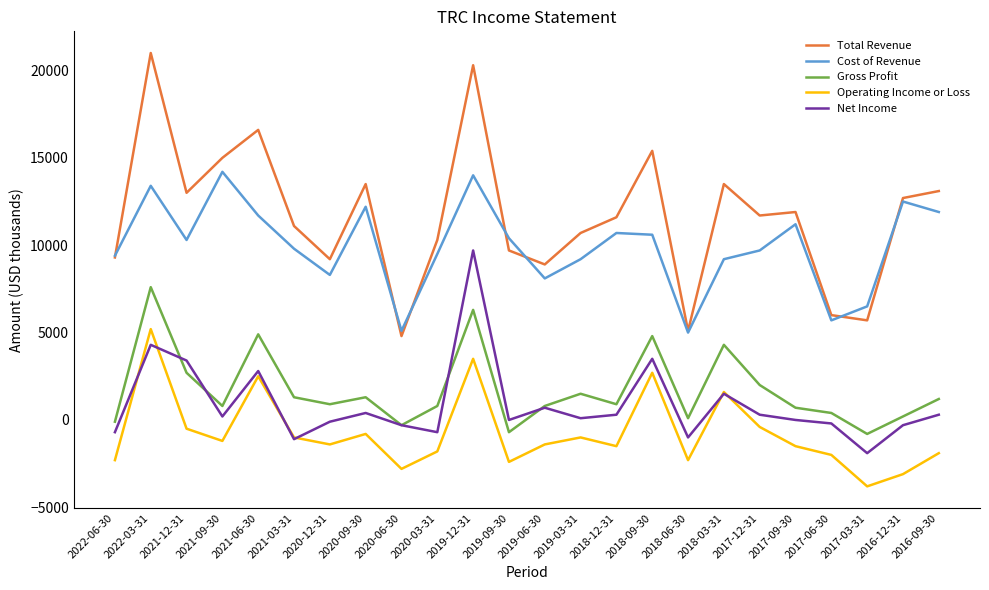

Rank the series by their maximum value, from lowest to highest.

Operating Income or Loss, Gross Profit, Net Income, Cost of Revenue, Total Revenue